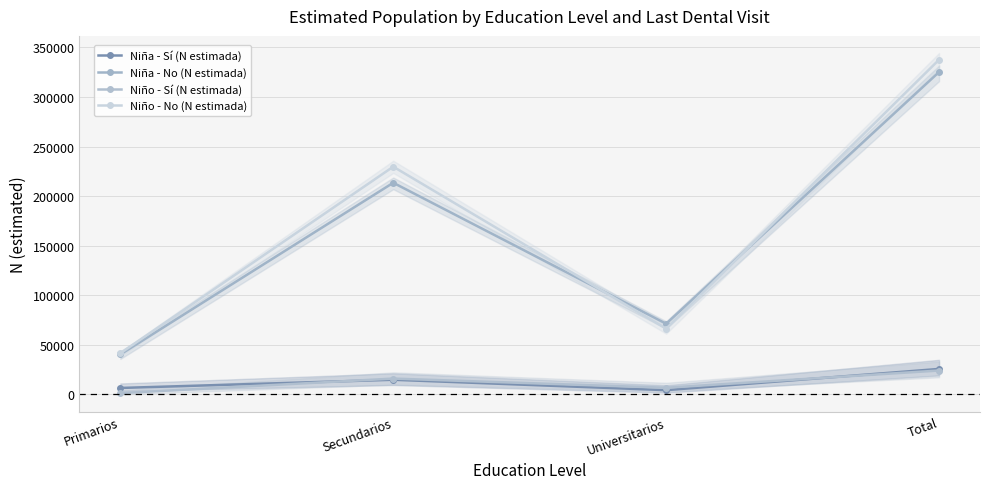

True or false: Niña - Sí (N estimada) and Niña - No (N estimada) cross at least once.

False